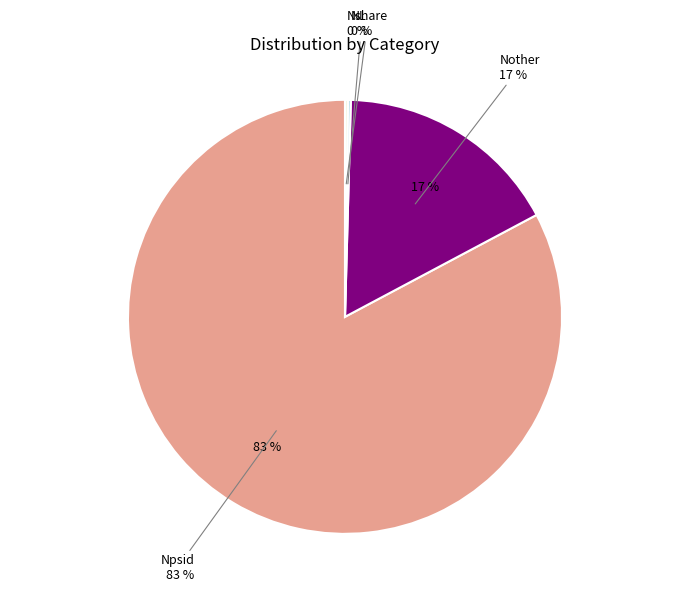

To the nearest percent, what is the difference between the largest and smallest slice percentages?

83%